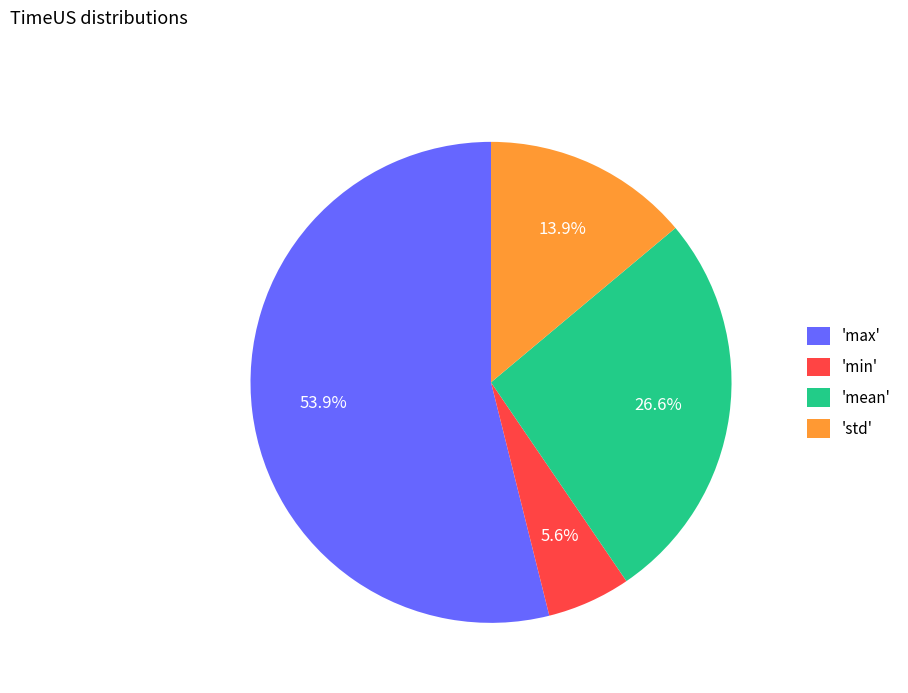

How many segments does this pie chart have?

4